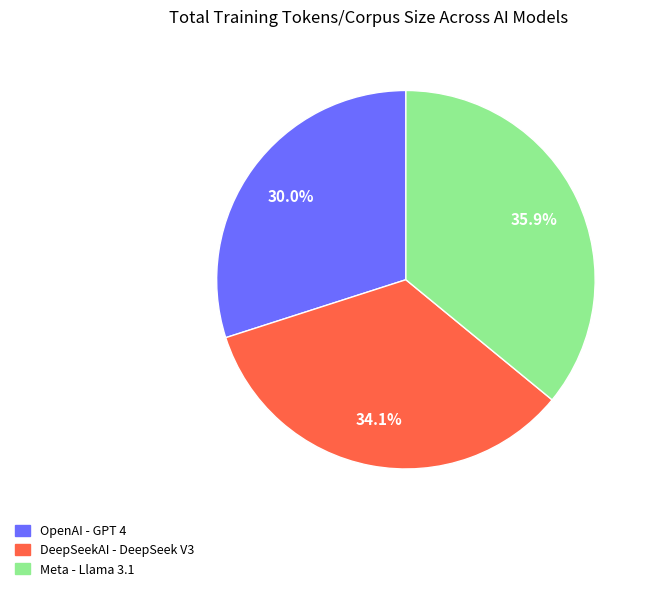

What percentage is NOT represented by OpenAI - GPT 4?

70.0%